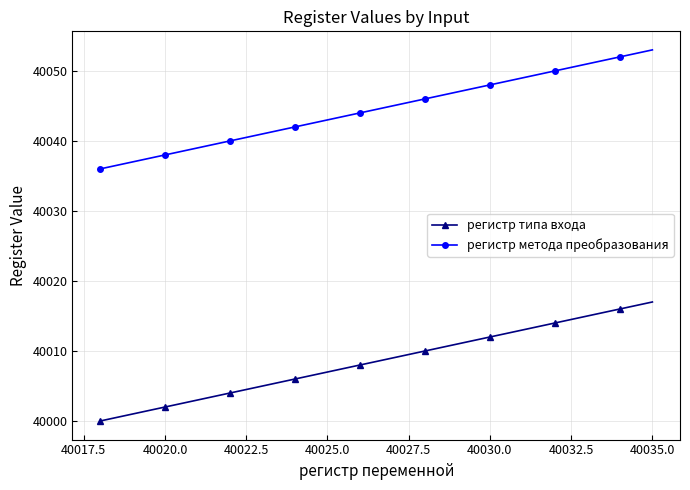

What is the difference between the maximum and minimum values in the регистр метода преобразования series?

17